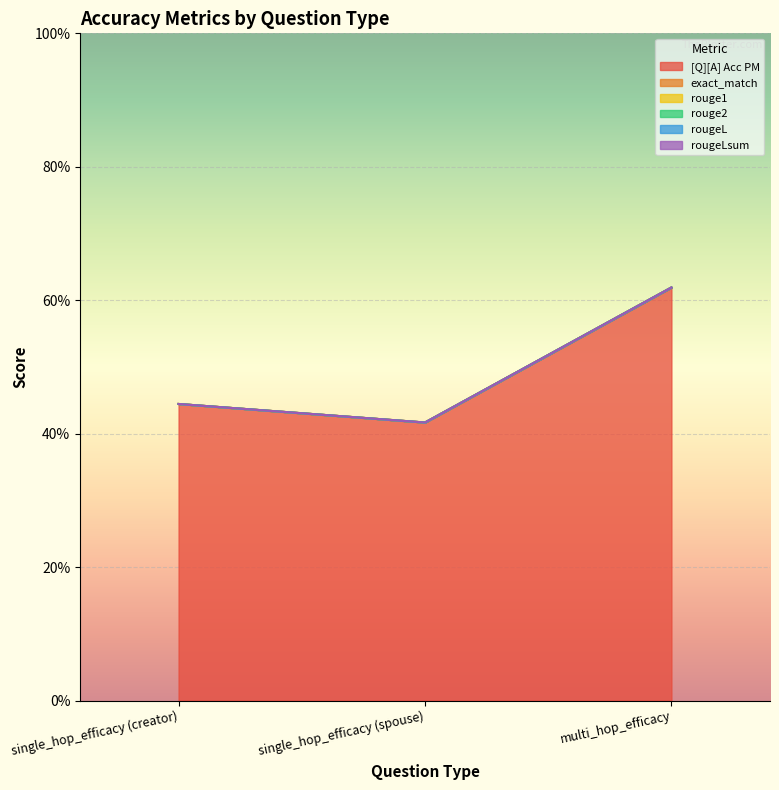

What is the spread (max minus min) of values at multi_hop_efficacy?

0.6